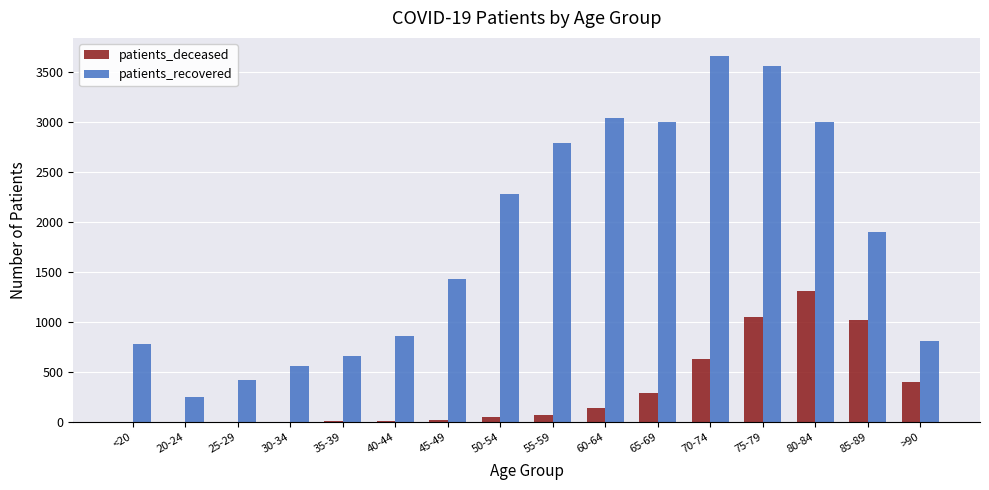

Which series has the largest total across all categories?

patients_recovered